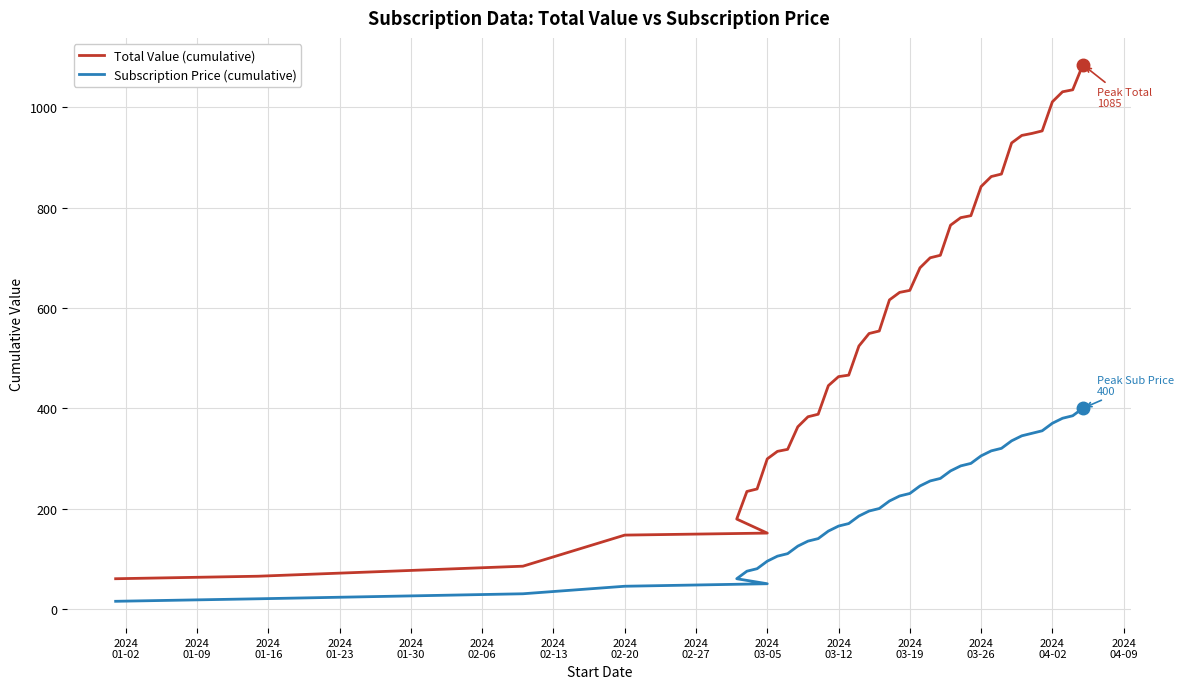

The value of Total Value (cumulative) at 2024
01-09 is 93. True or false?

False